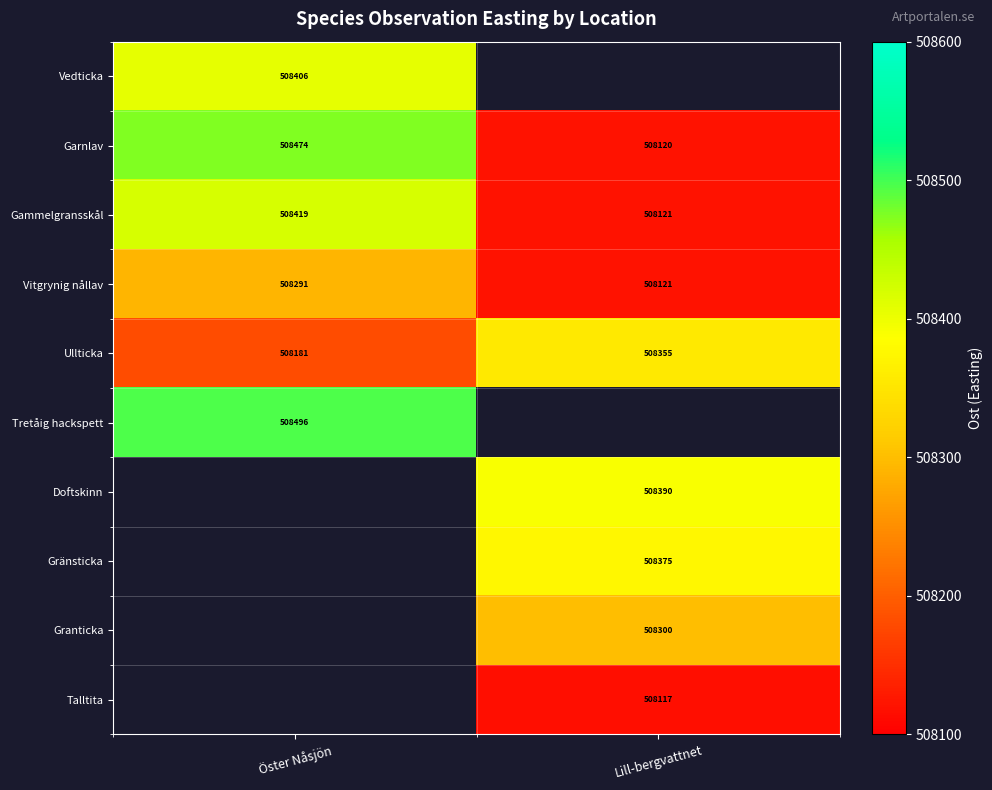

Rank the categories by Vitgrynig nållav value from lowest to highest.

Lill-bergvattnet, Öster Nåsjön